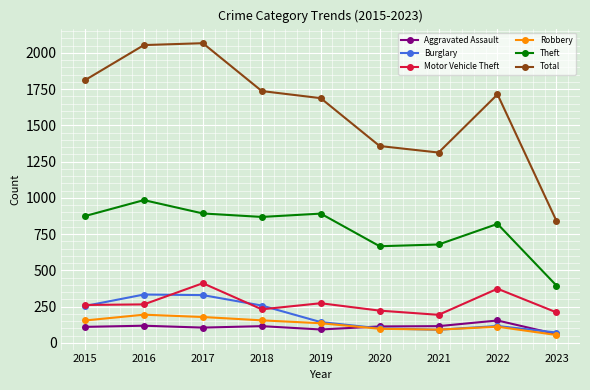

How many categories are shown in the chart?

9